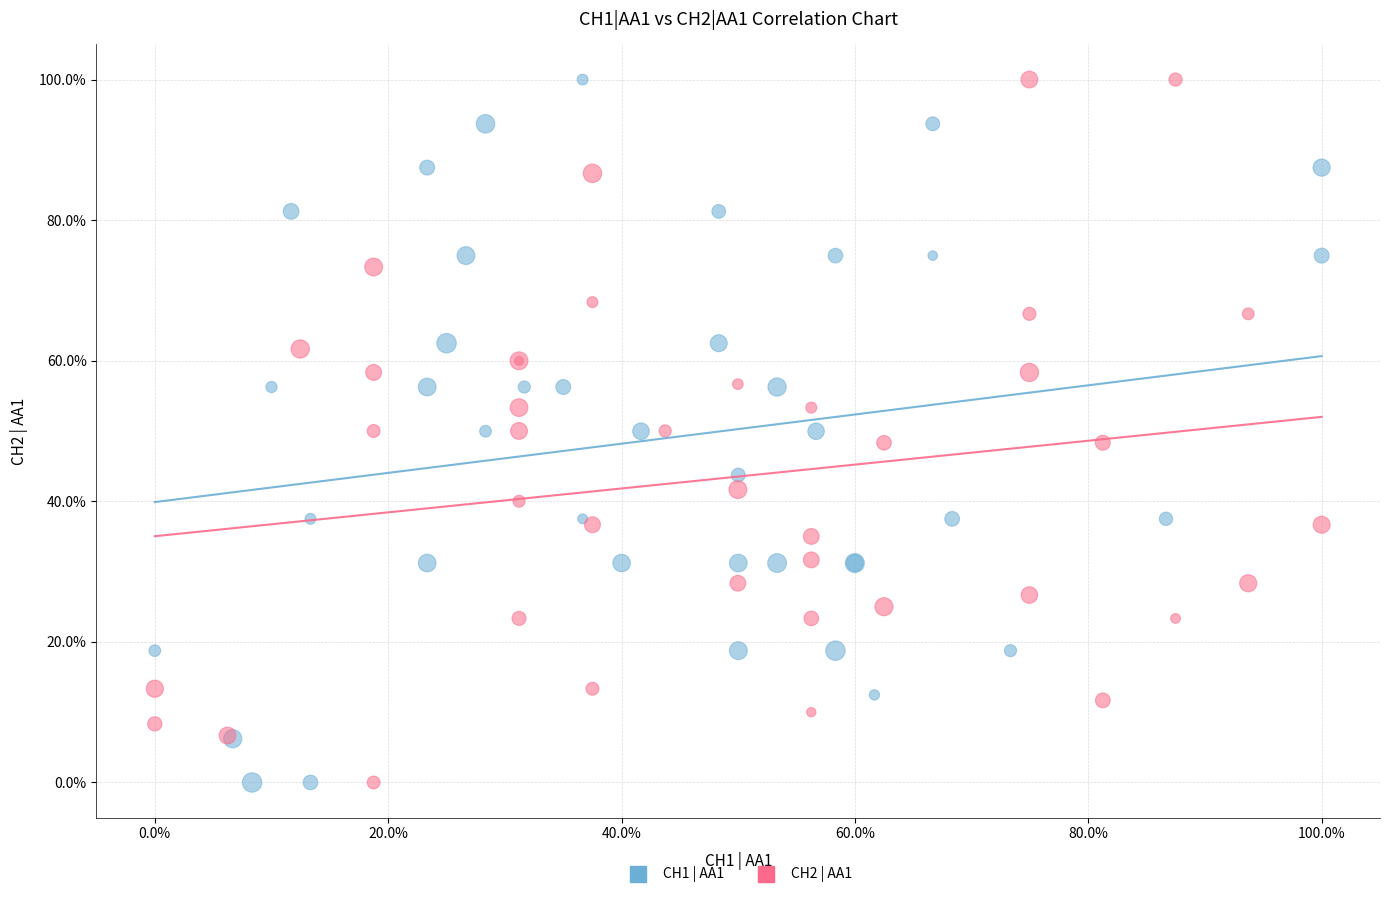

What are all the series names shown in the legend?

CH1 | AA1, CH2 | AA1